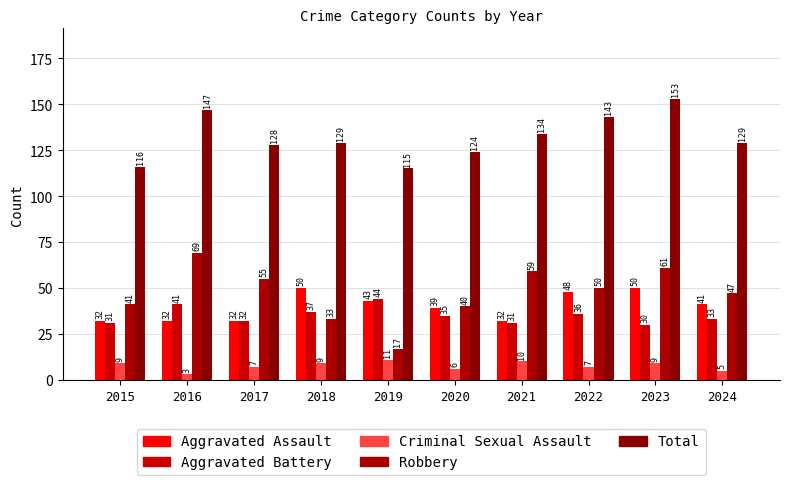

What is the difference between the highest and lowest values at 2016?

144